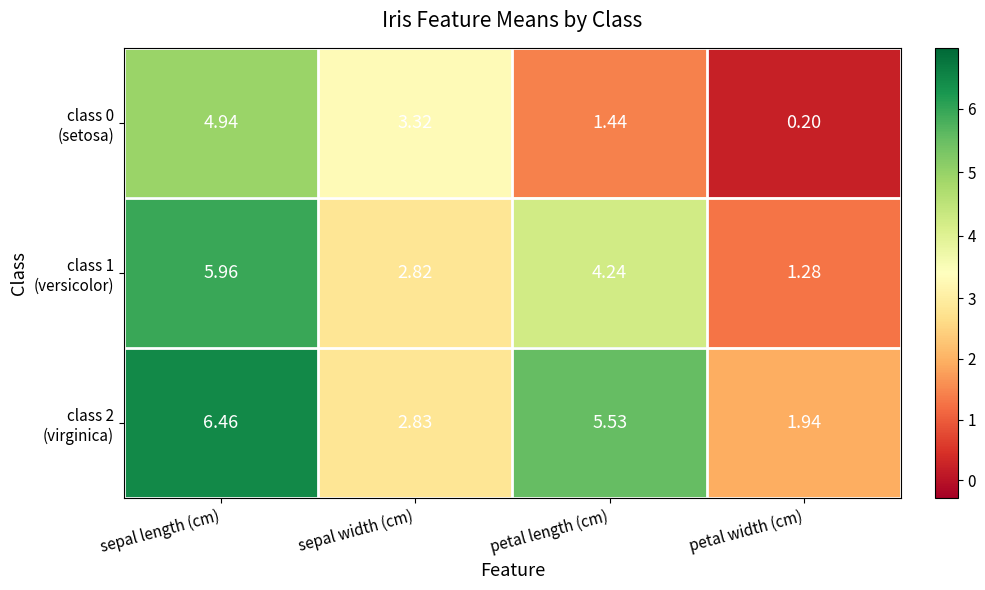

At which category is the sum across all series the highest?

sepal length (cm)